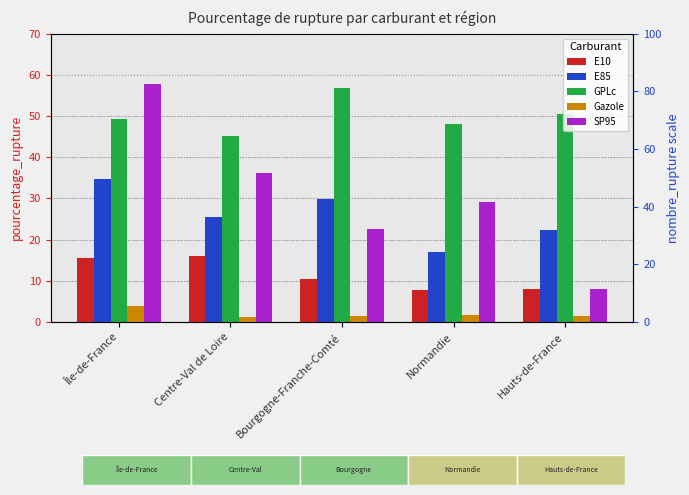

Rank the series by their maximum value, from highest to lowest.

SP95, GPLc, E85, E10, Gazole